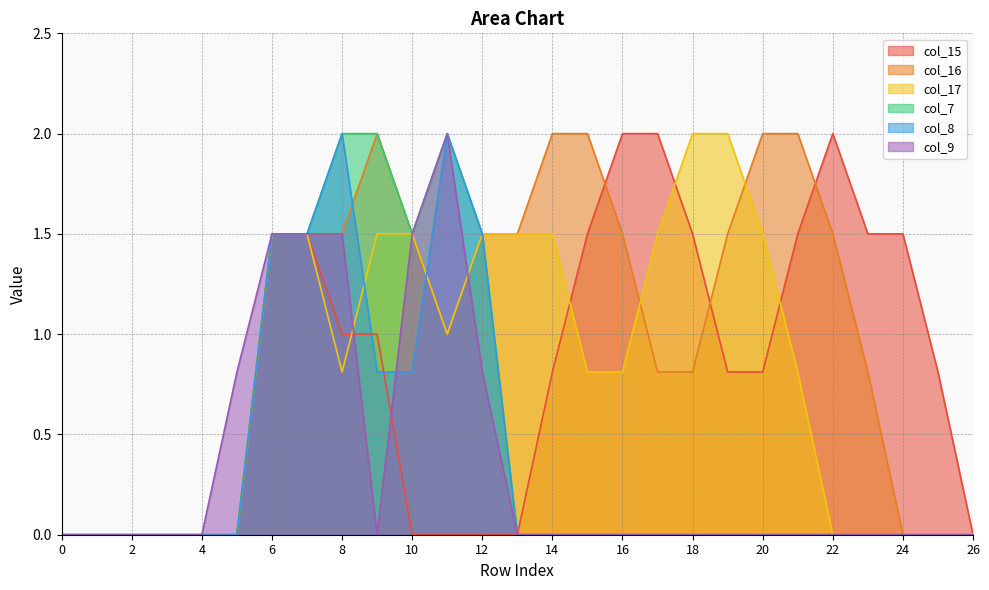

What are all the series names shown in the legend?

col_15, col_16, col_17, col_7, col_8, col_9